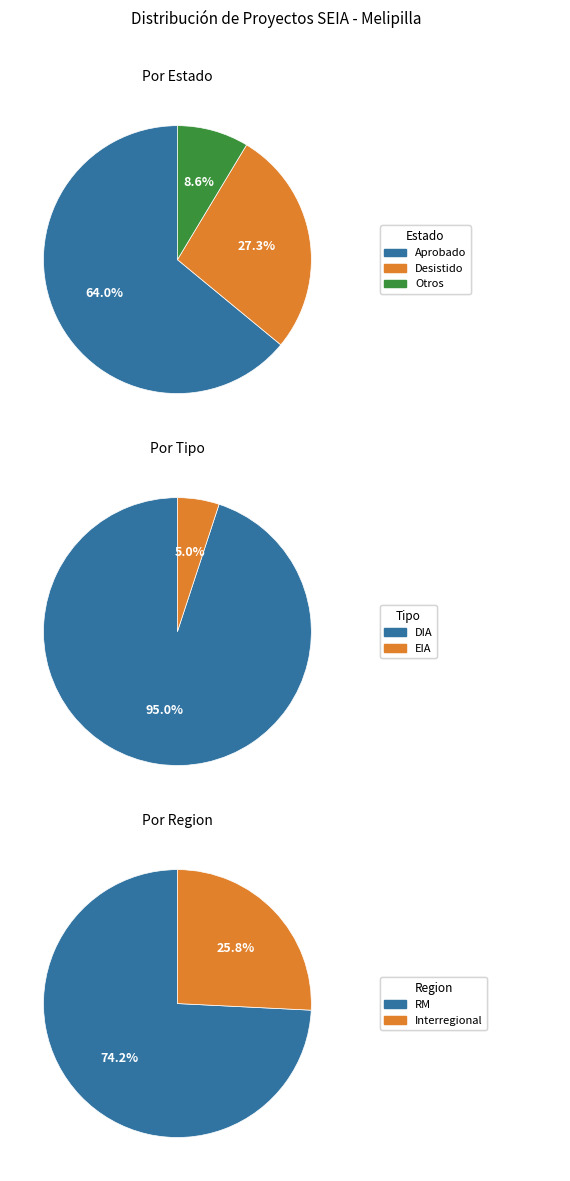

Is it true that EIA is 5% of the pie?

True